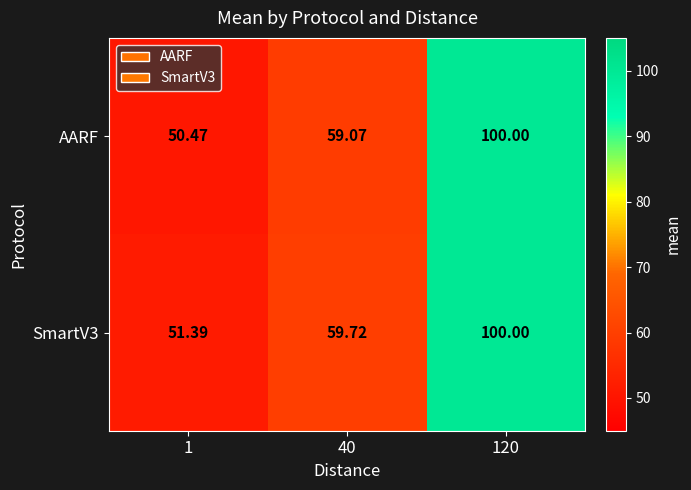

Is the value of SmartV3 at 120 greater than the value of AARF at 40?

Yes